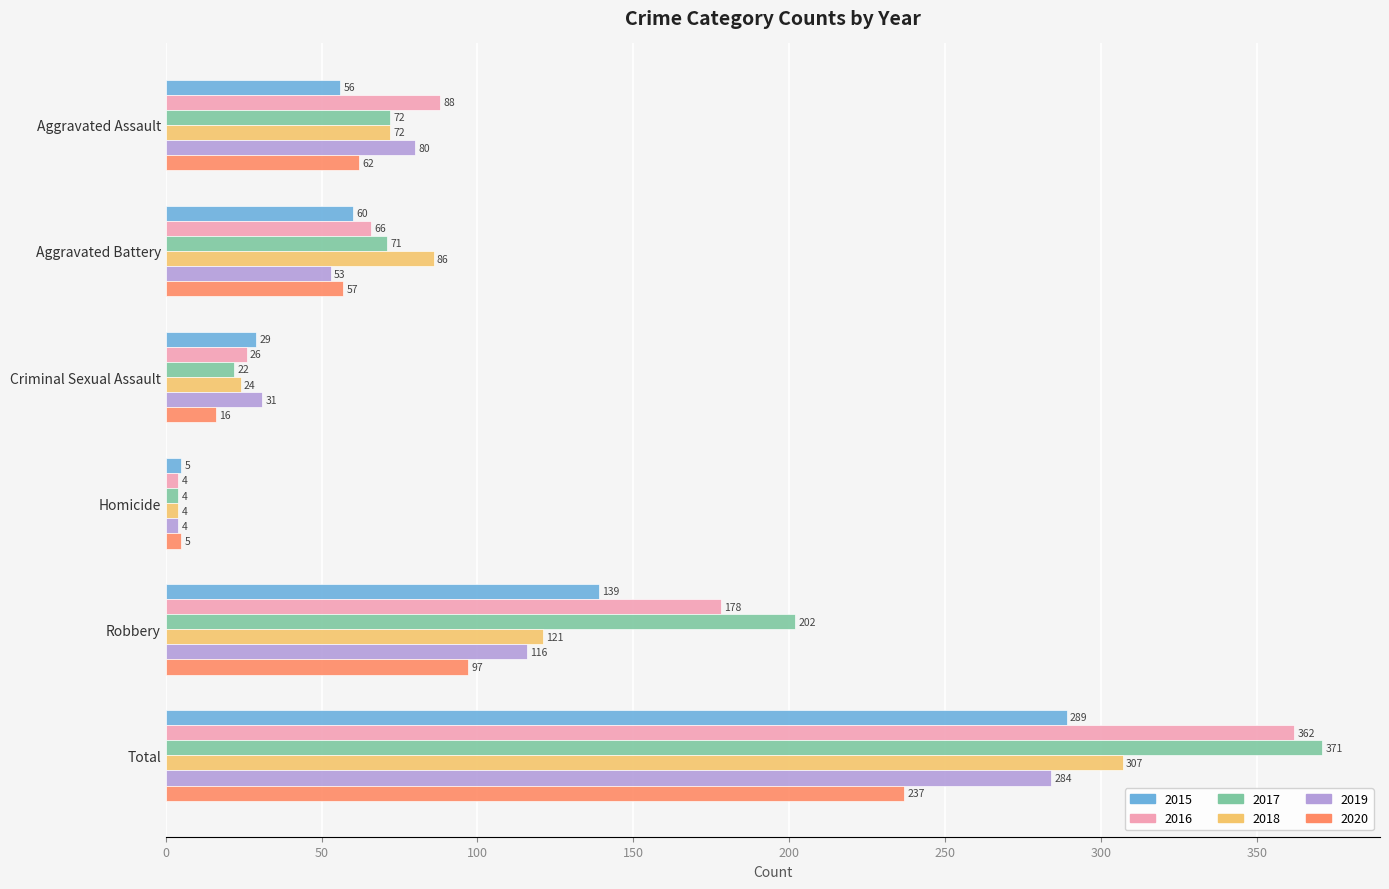

List the series in order of their peak value, highest first.

2017, 2016, 2018, 2015, 2019, 2020